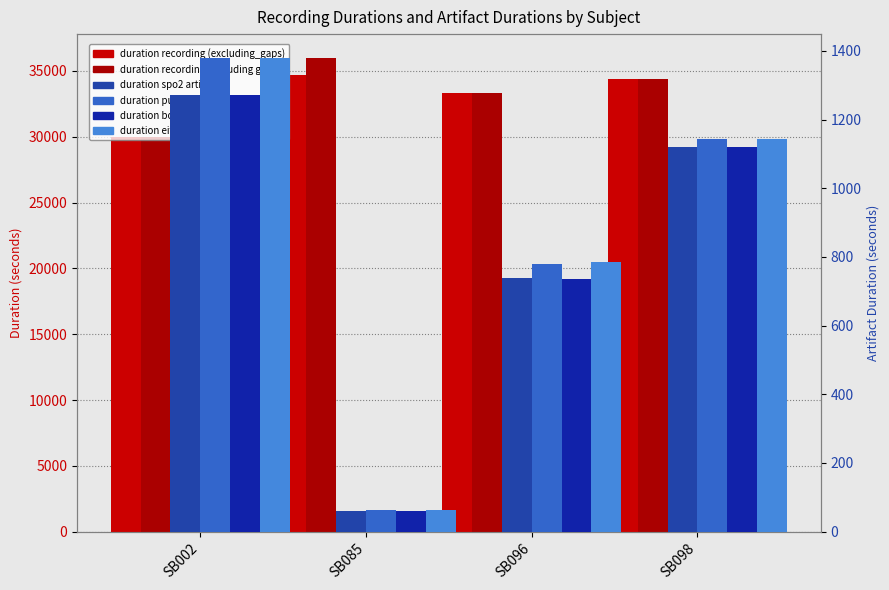

At which label does duration recording (excluding_gaps) first exceed 34428?

SB085